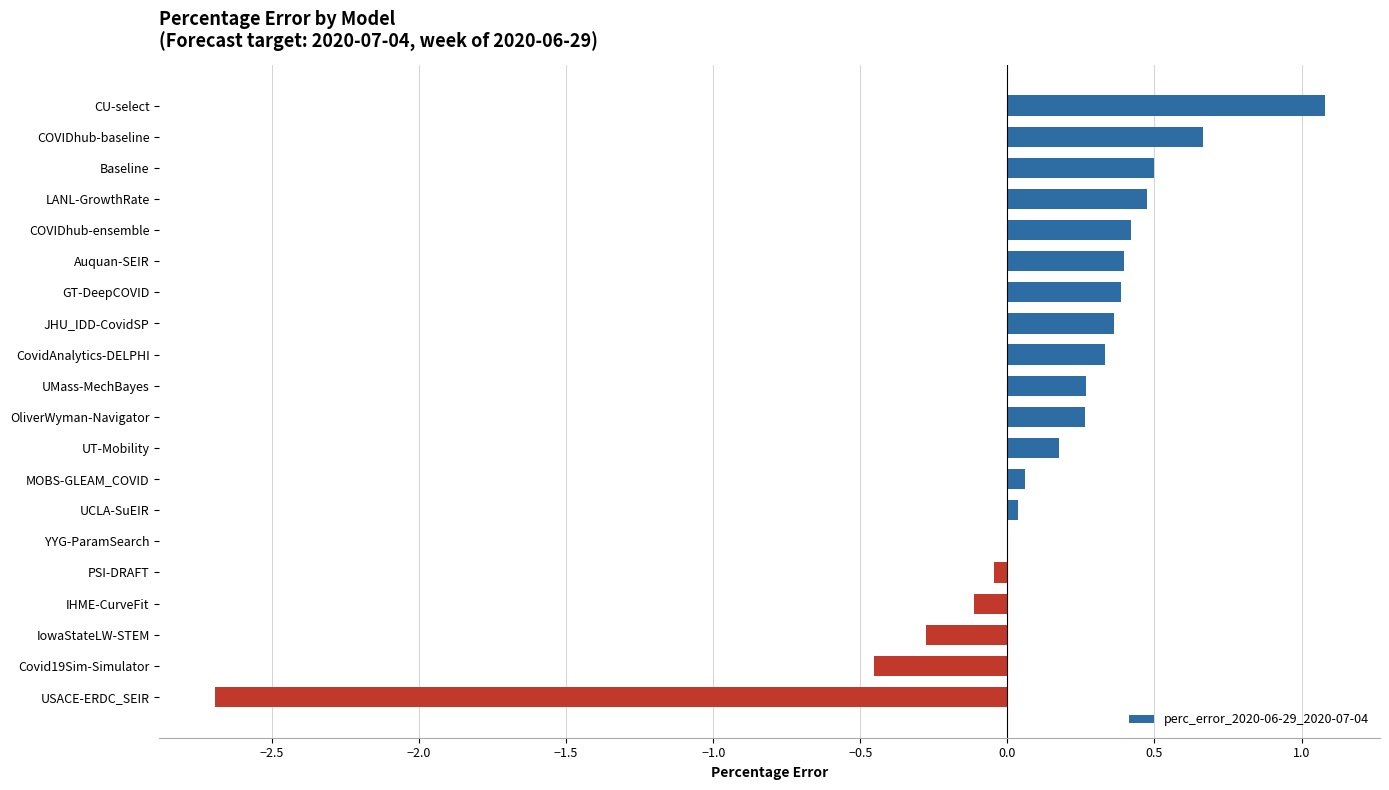

How many categories are shown in the chart?

20